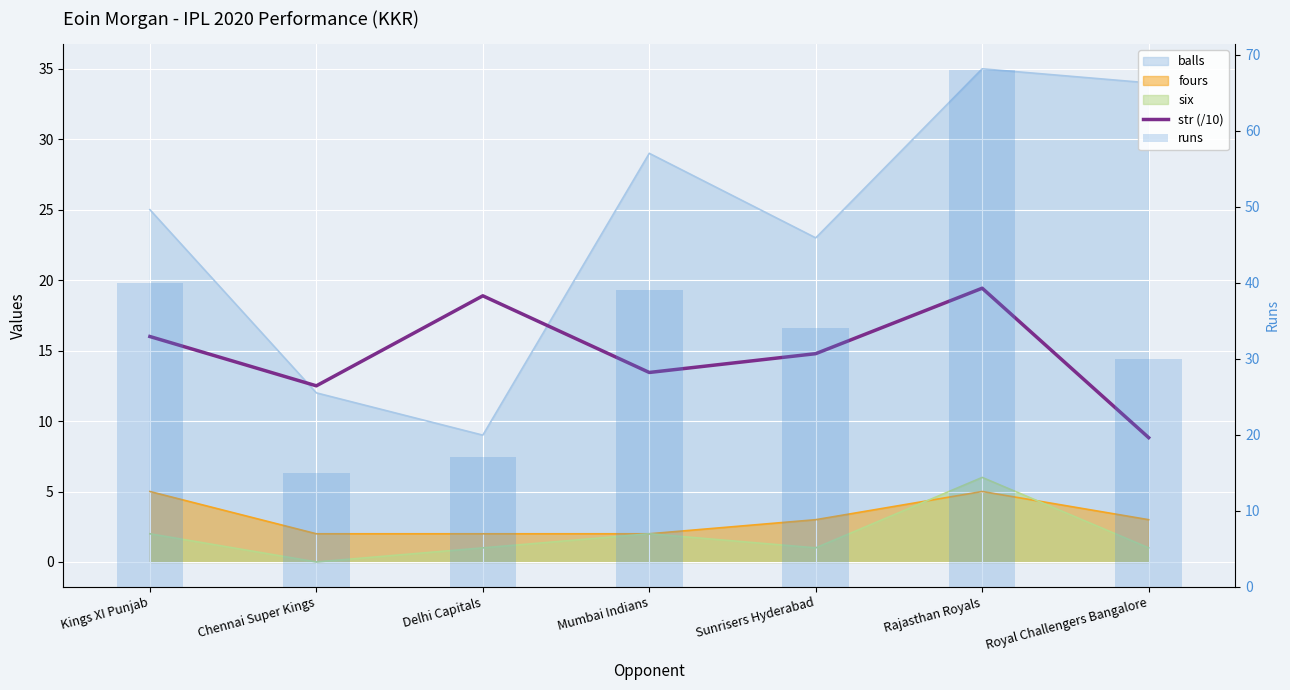

What is the maximum value shown in the chart?

68.0